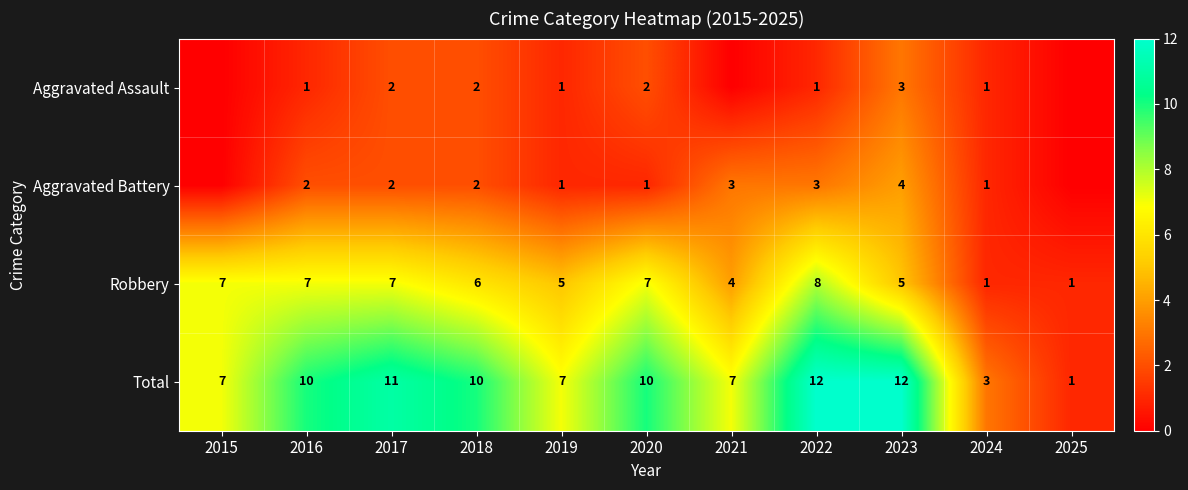

What is the sum of all Robbery values?

58